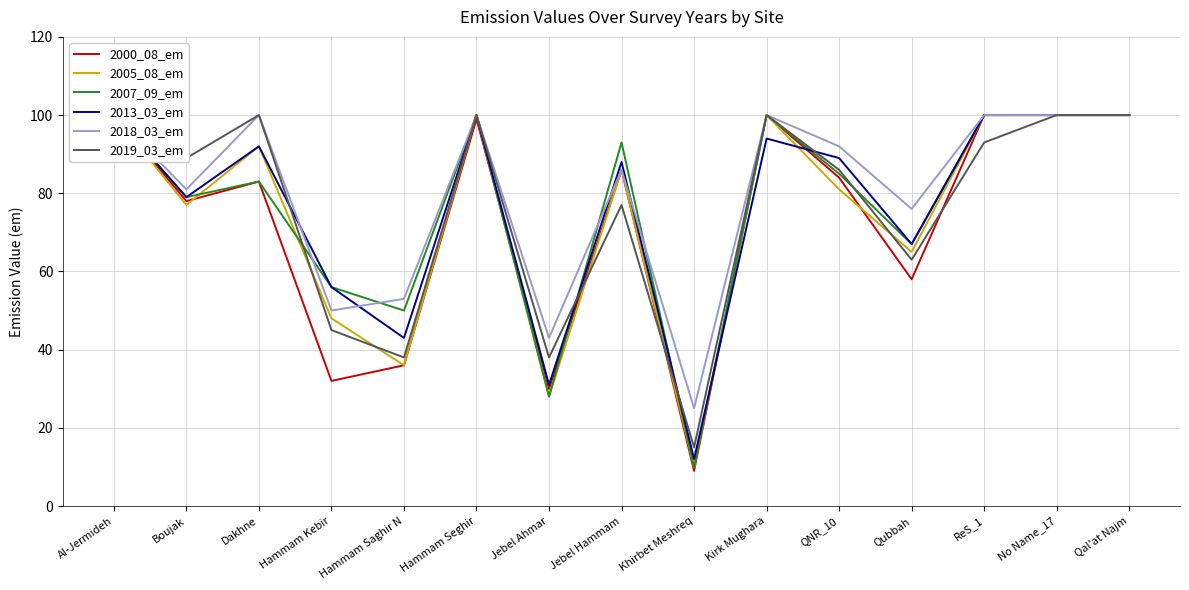

What is the spread (max minus min) of values at Hammam Seghir?

1